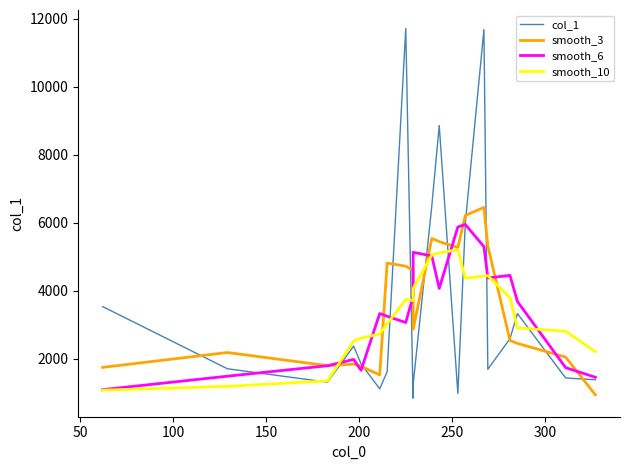

Which series has the largest range (max minus min)?

col_1